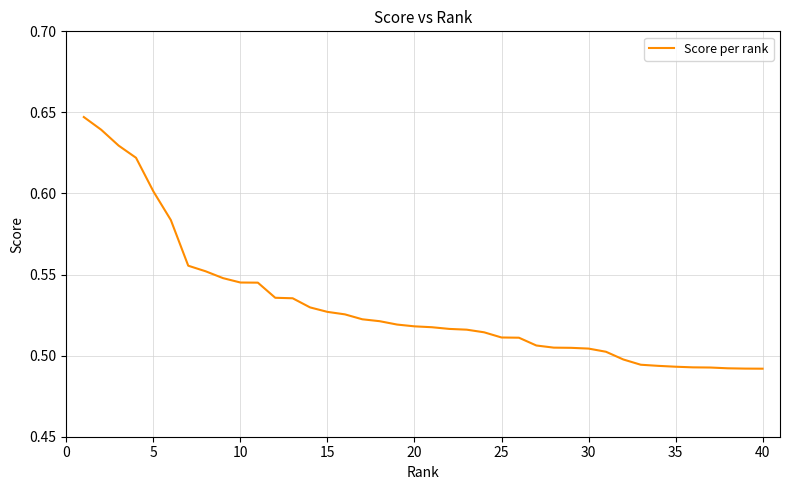

Reading right to left, what are all the values shown in this chart?

0.5	0.5	0.5	0.5	0.5	0.5	0.5	0.5	0.5	0.5	0.5	0.5	0.5	0.5	0.5	0.5	0.5	0.5	0.5	0.5	0.5	0.5	0.5	0.5	0.5	0.5	0.5	0.5	0.5	0.5	0.5	0.5	0.6	0.6	0.6	0.6	0.6	0.6	0.6	0.6